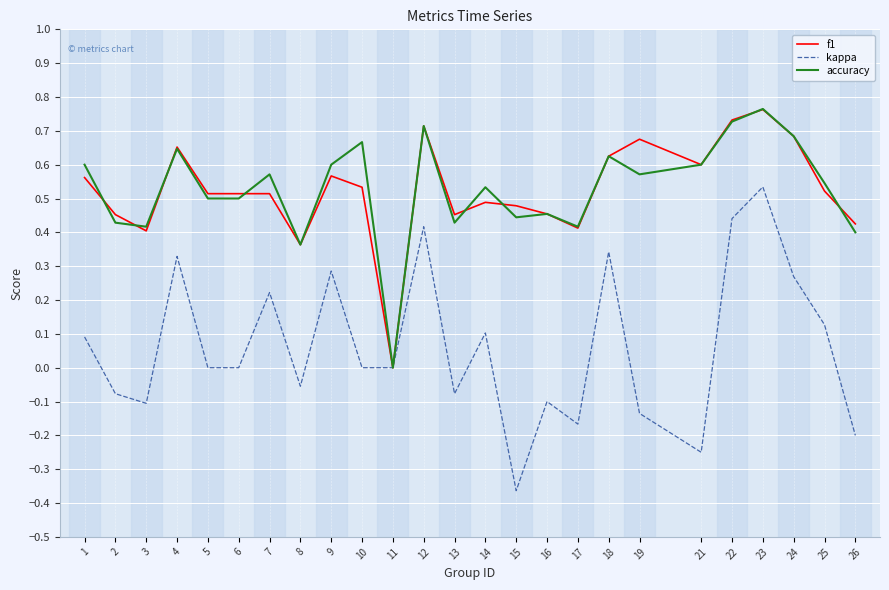

Which category has the highest value in the accuracy series?

23